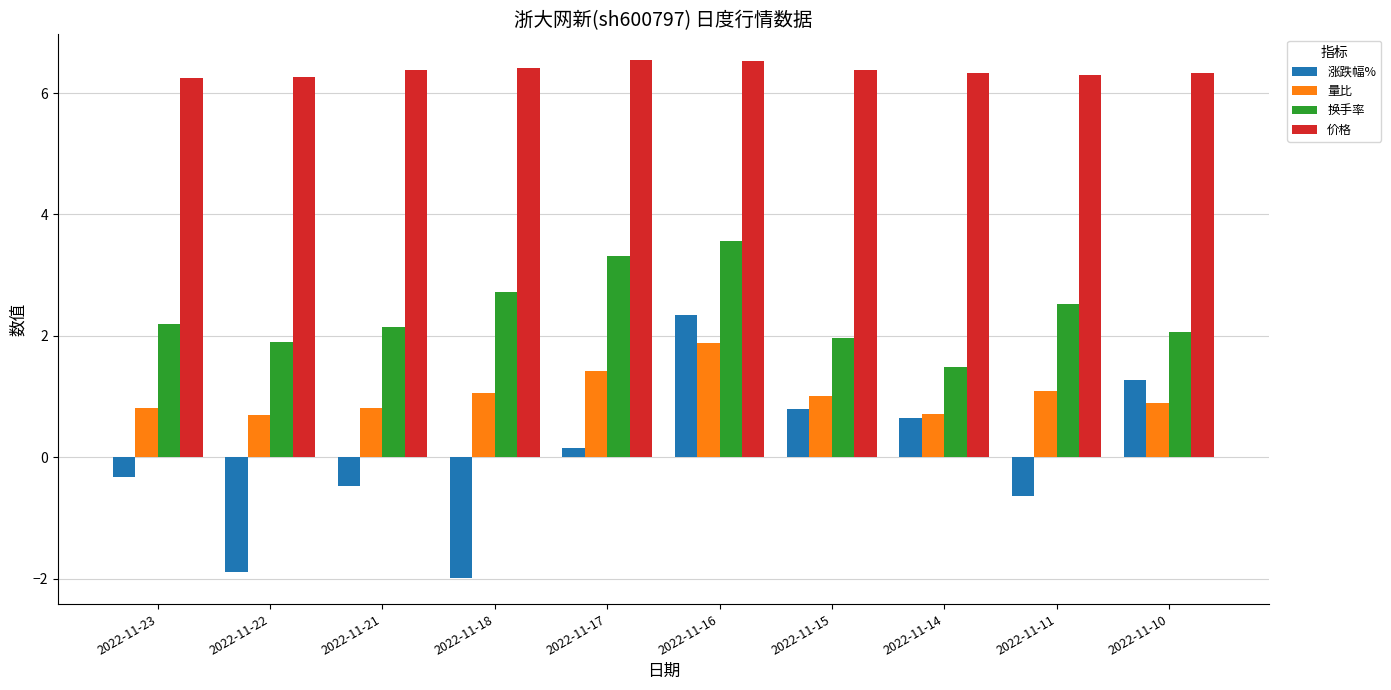

What is the sum of the 价格 values at 2022-11-21 and 2022-11-11?

12.7